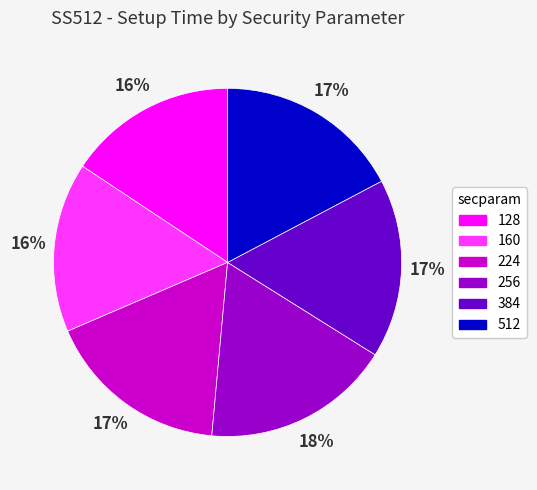

What percentage is the 512 slice, to the nearest percent?

17%